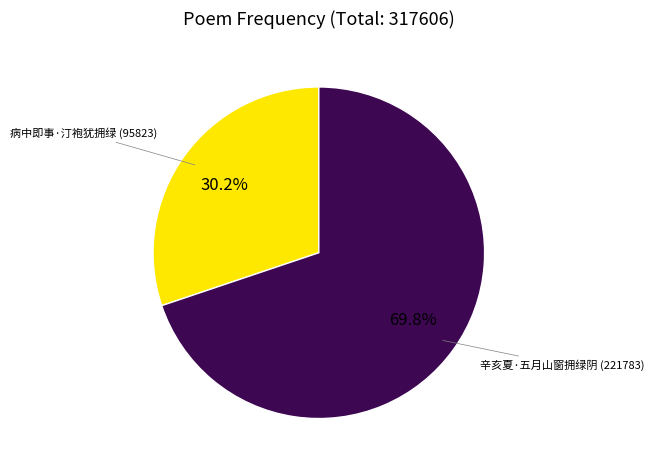

Does any single category account for the majority?

Yes